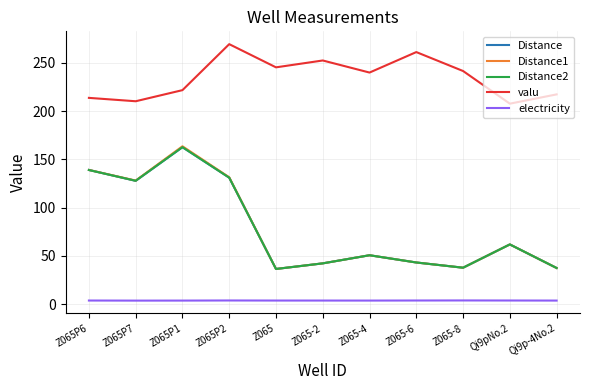

Read the Distance value at Z065P1.

162.5